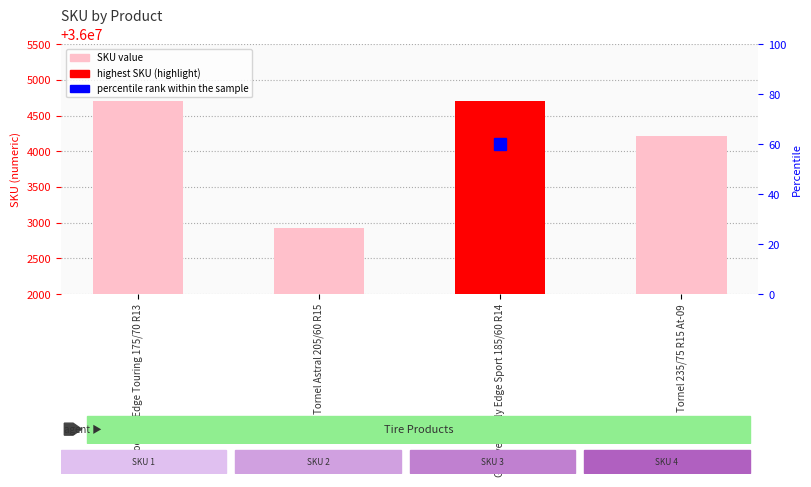

What is the difference between the second highest and second lowest values?

480